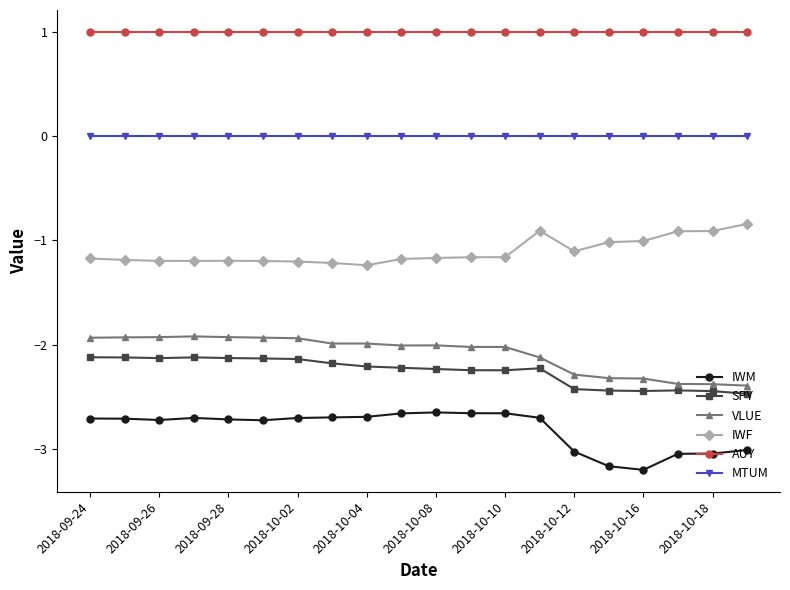

What is the value of the VLUE point at the 5th from the left?

-1.9